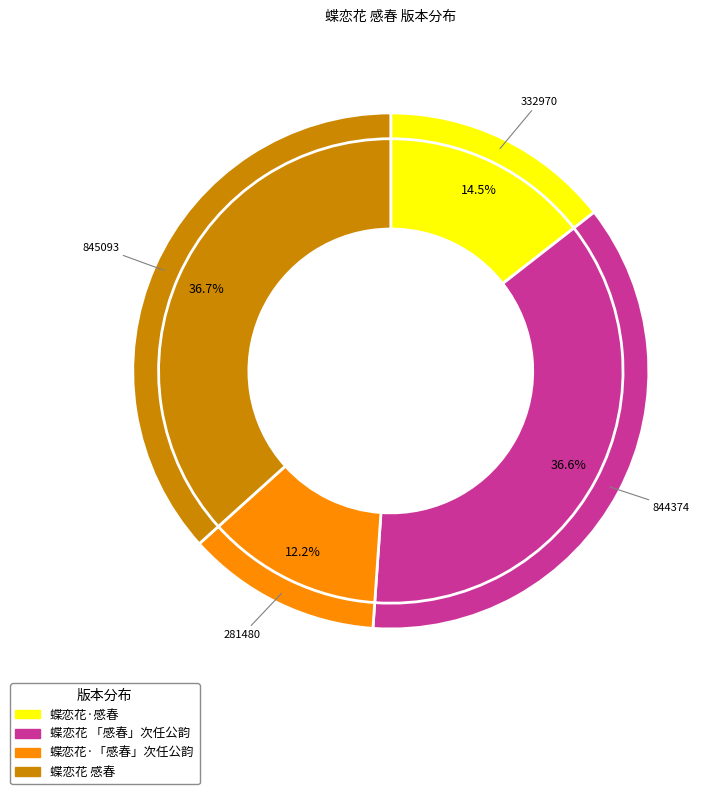

True or false: 蝶恋花 「感春」次任公韵 accounts for 50% of the total.

False